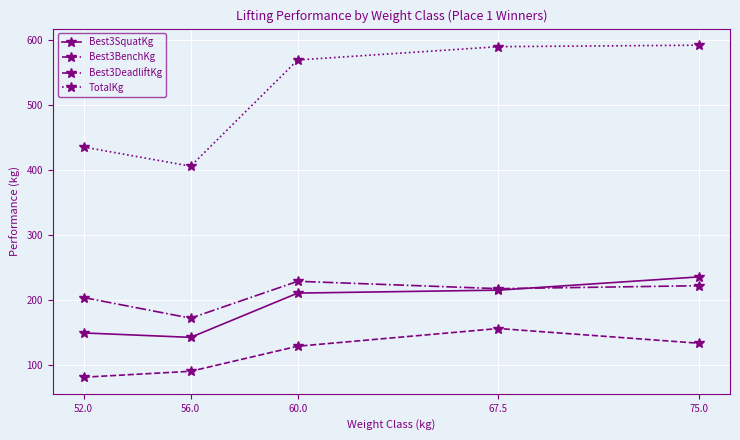

Which series has the largest range (max minus min)?

TotalKg